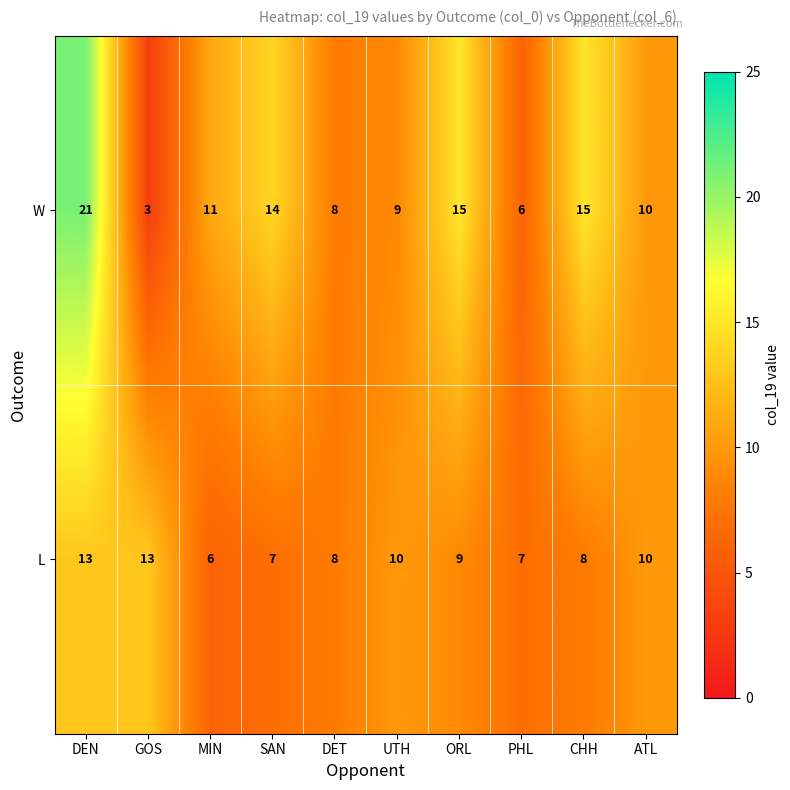

Is it true that W equals 11 at MIN?

True